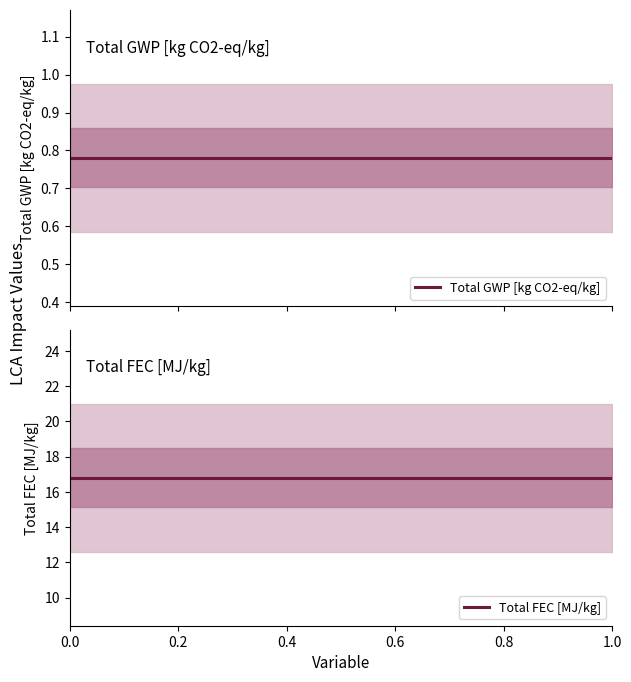

What are all the series names shown in the legend?

Total GWP [kg CO2-eq/kg], Total FEC [MJ/kg]